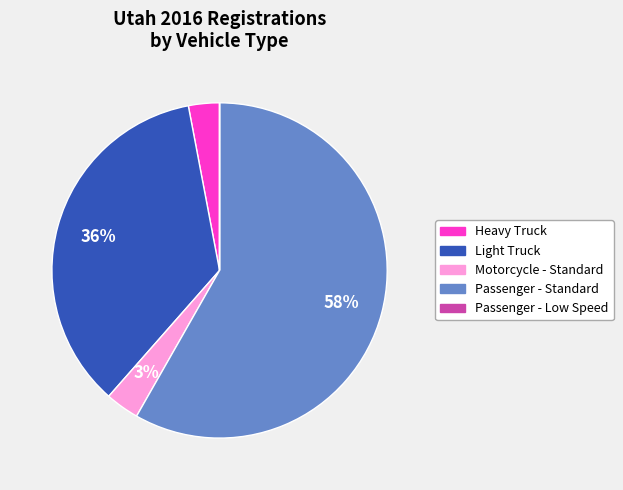

To the nearest percent, what portion does Passenger - Standard represent?

58%